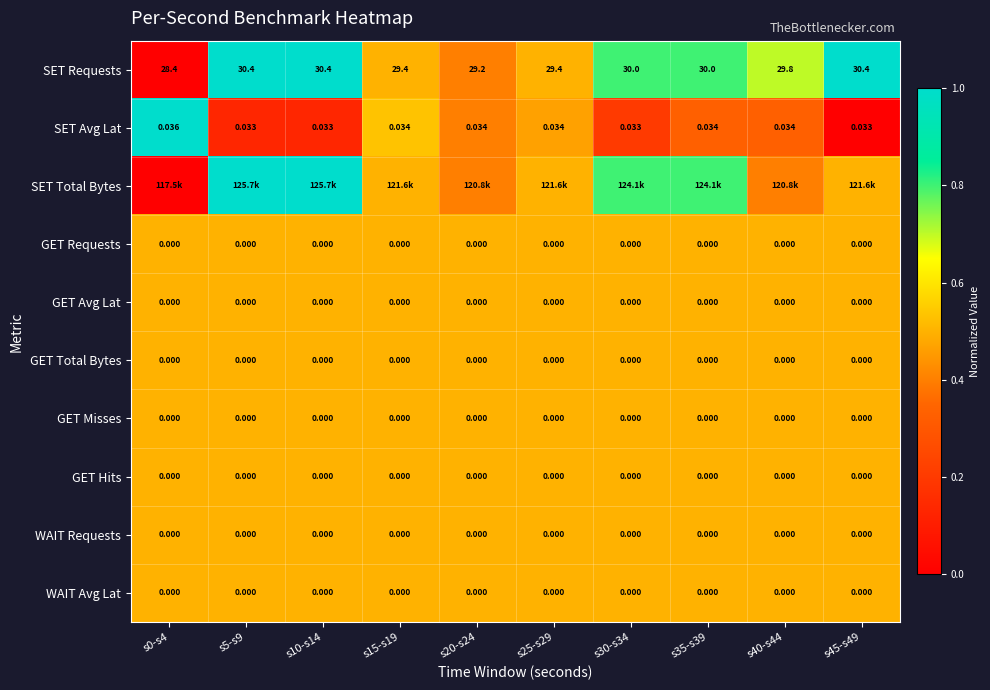

Which series has the widest spread of values?

SET Requests